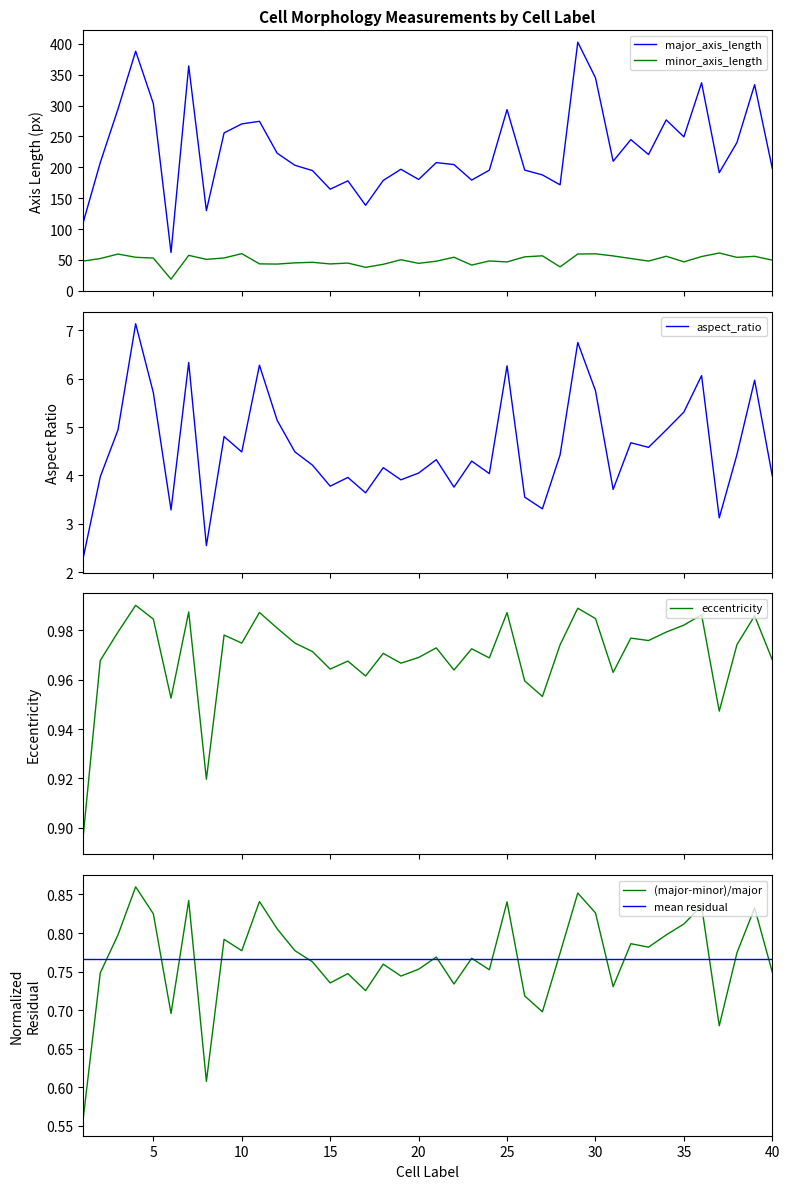

At how many categories does at least one series exceed 297?

7